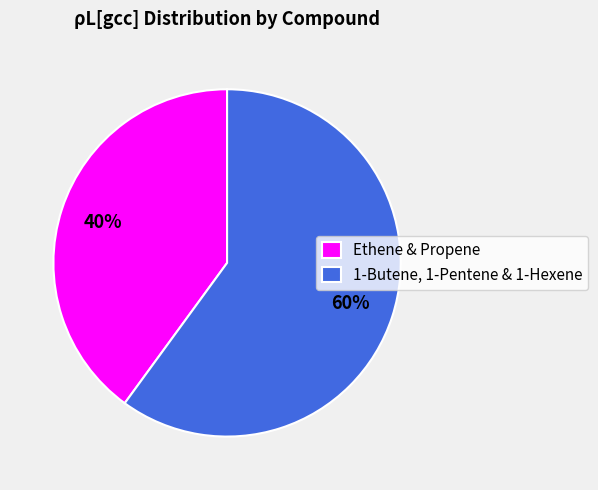

The Ethene & Propene slice represents 54% of the pie. True or false?

False